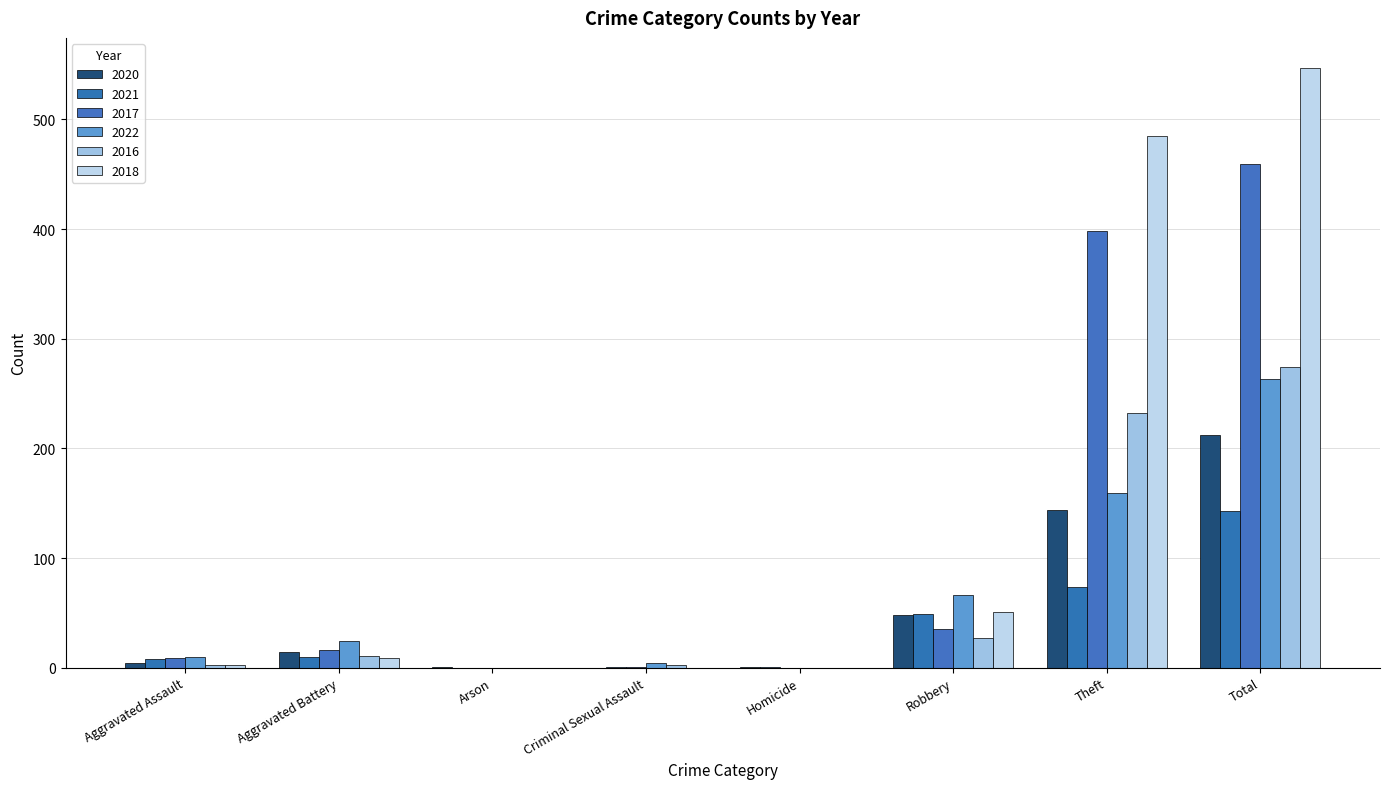

What is the label of the 4th bar from the right?

Homicide